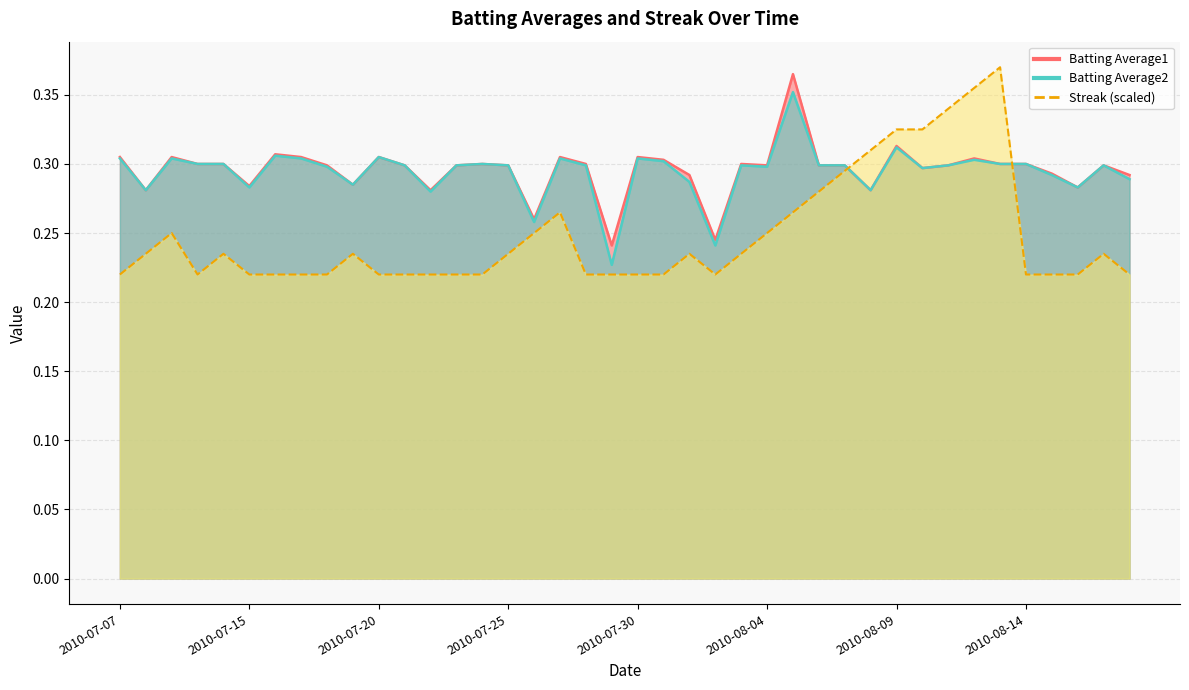

At how many categories does at least one series exceed 0?

40